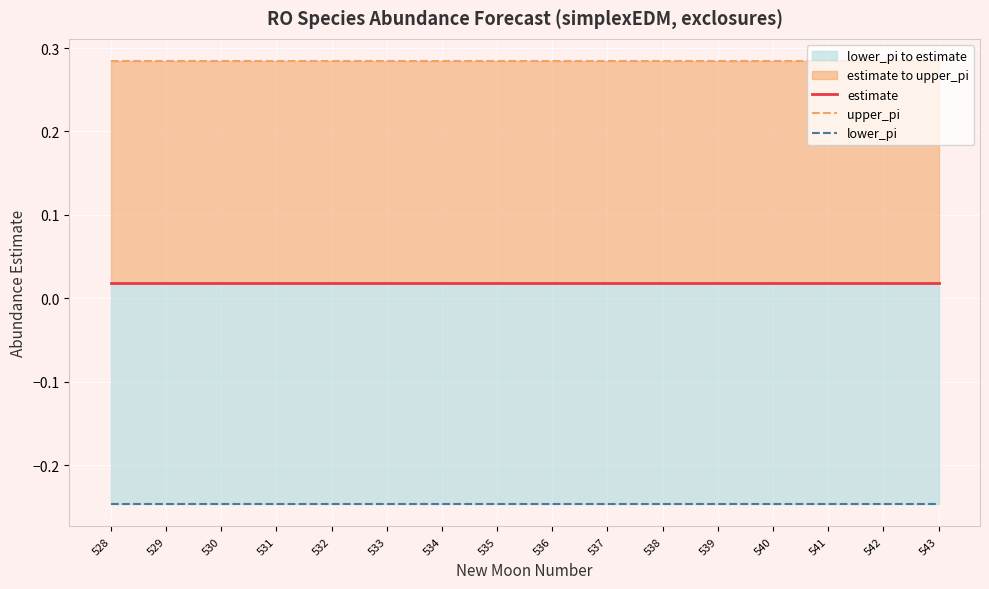

The lower_pi series shows -0.1 at 542. True or false?

False